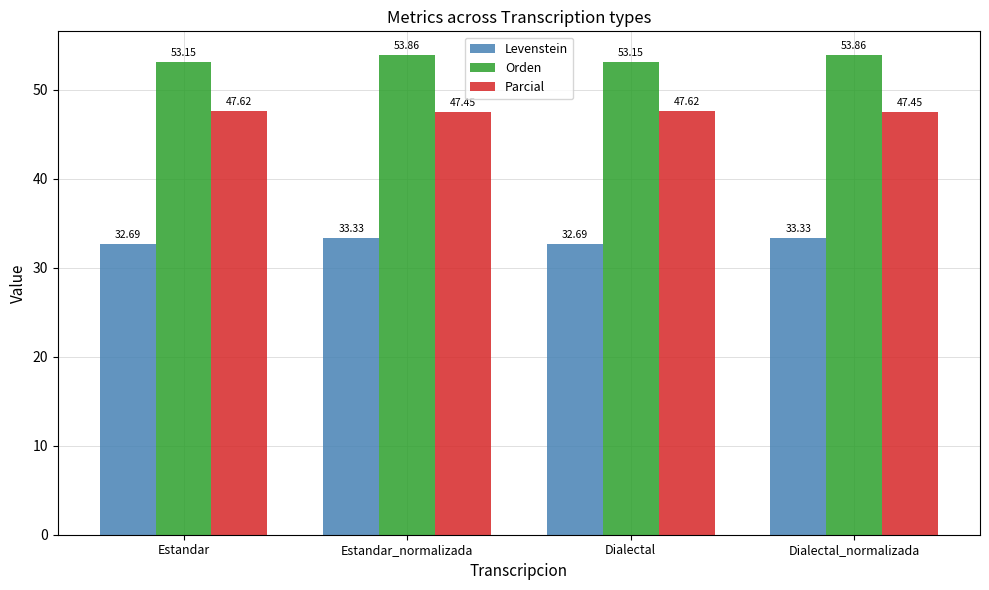

The value of Parcial at Dialectal is 32.8. True or false?

False